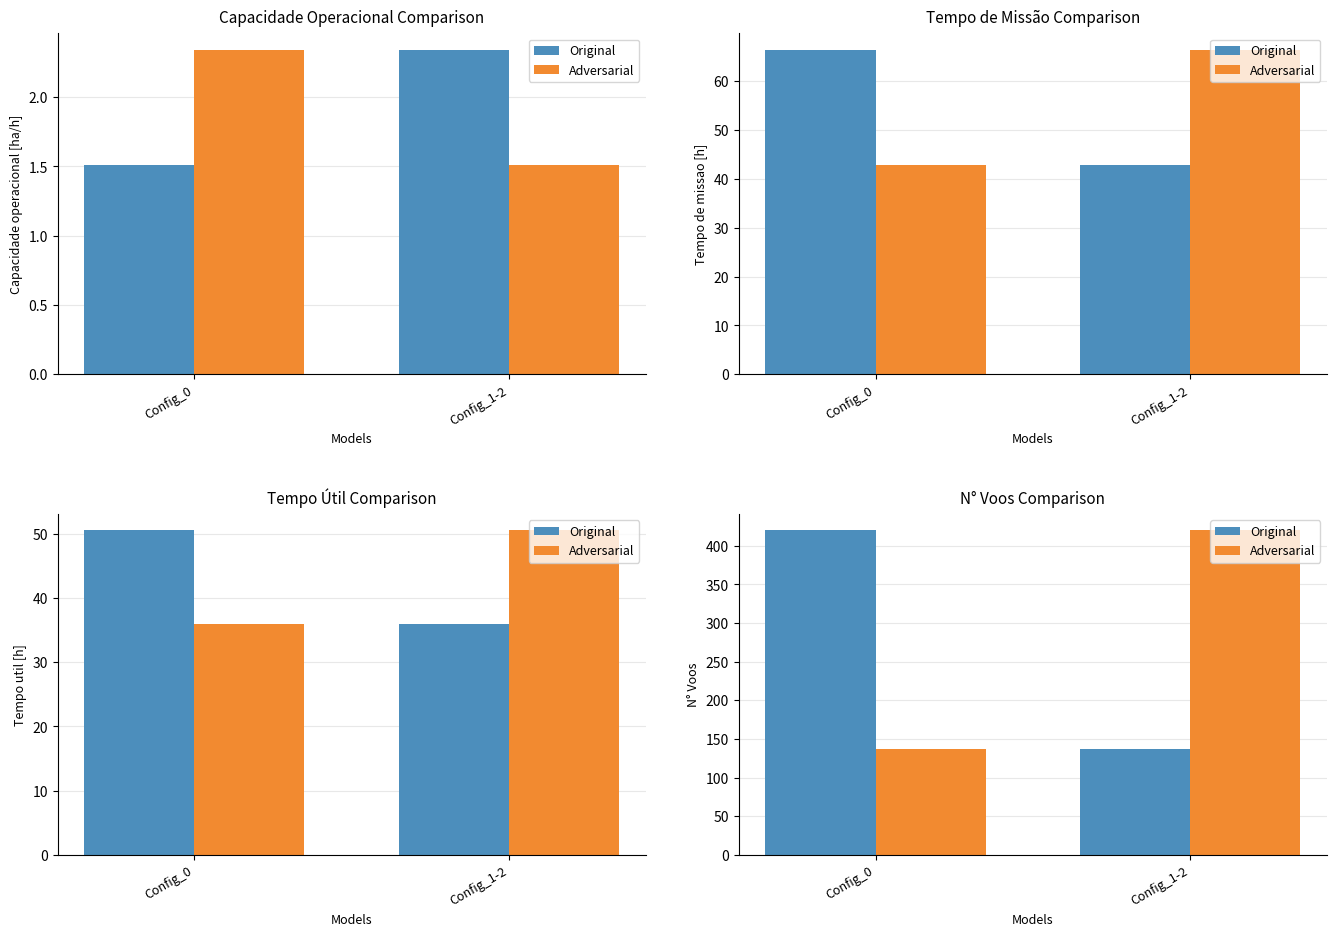

What is the value of the Adversarial bar at the 2nd from the left?

420